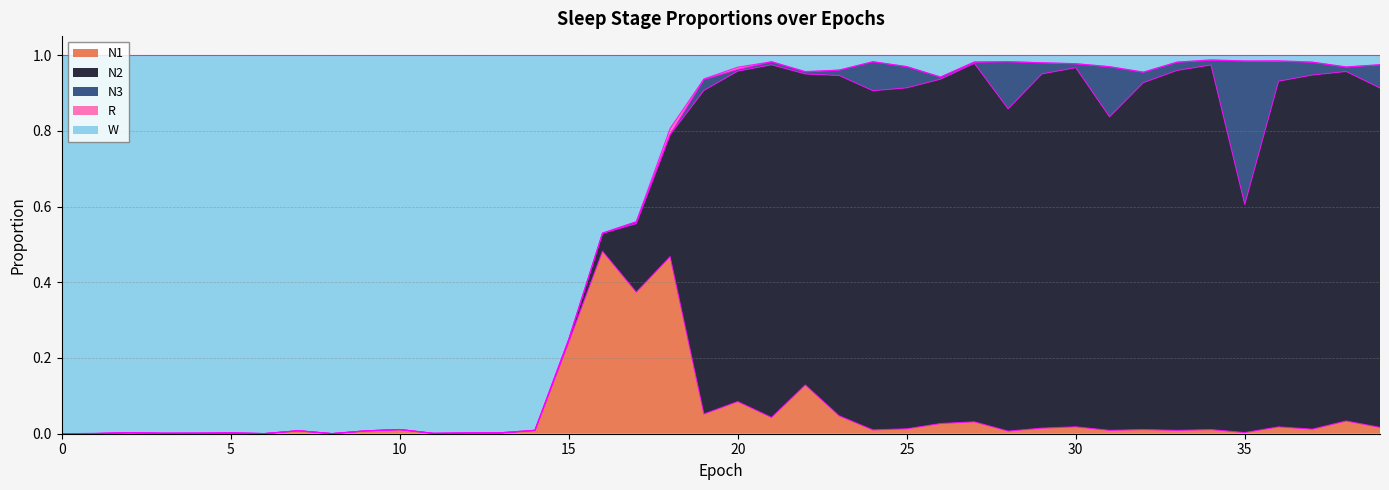

Where do N1 and W first cross each other?

15 and 16